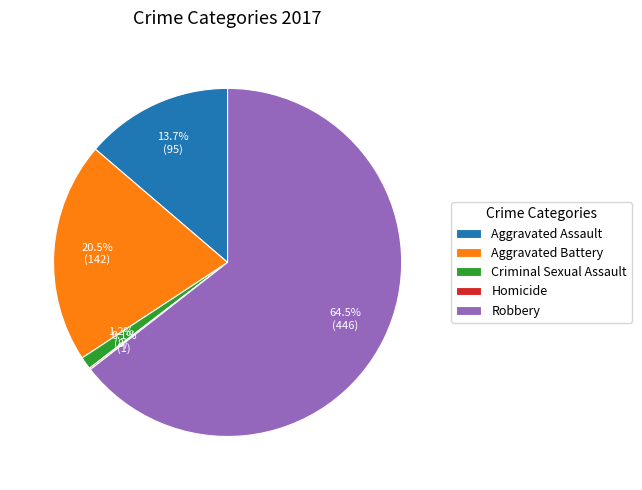

Is there a majority slice in this chart?

Yes